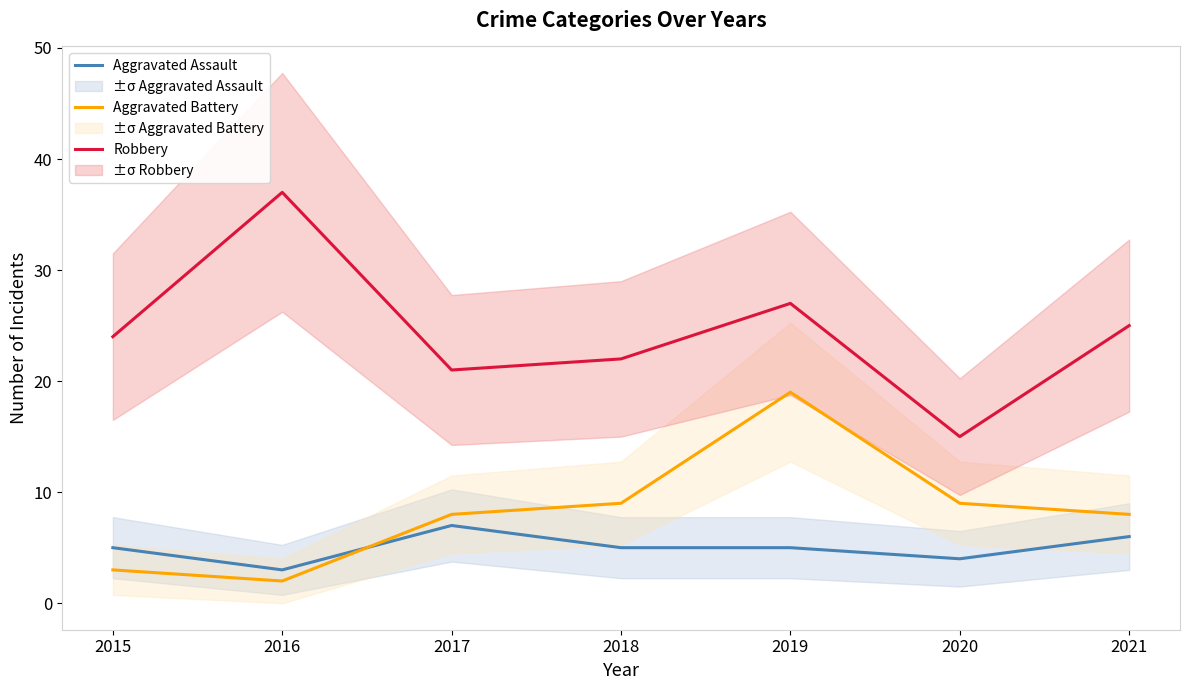

What is the value of the Robbery point at the 5th from the left?

27